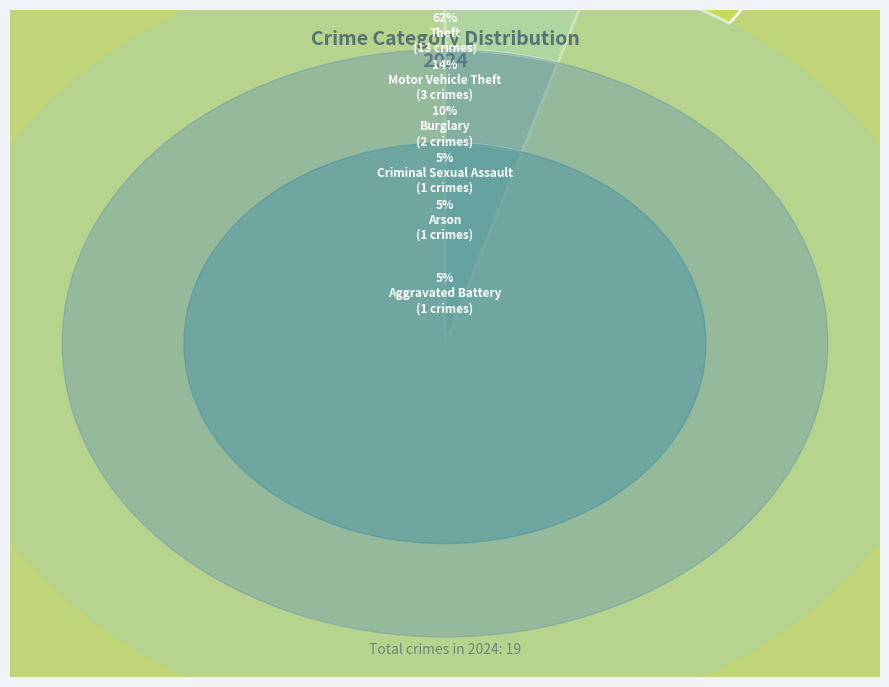

Is there a majority slice in this chart?

Yes